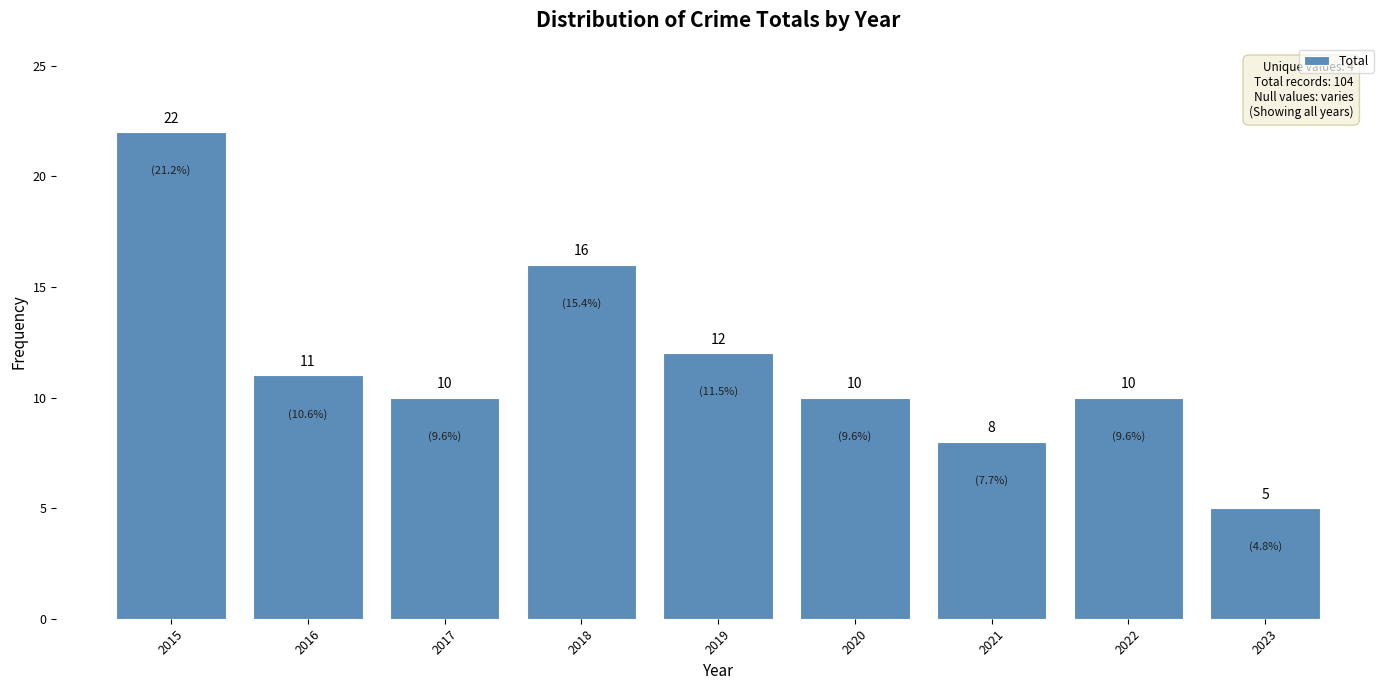

Is it true that the value at 2022 is 3?

False